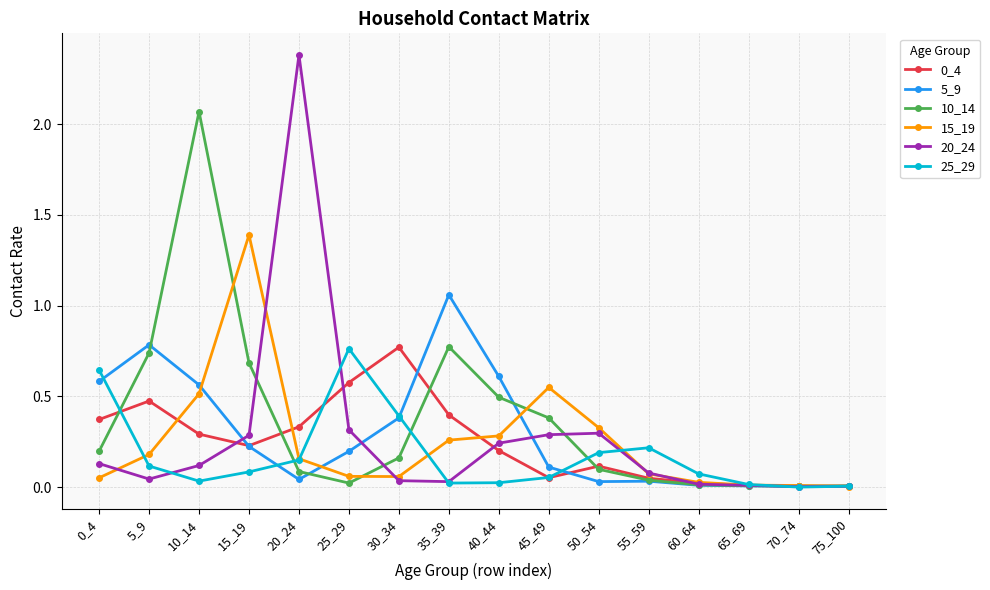

At which category does 20_24 reach its first local valley?

5_9